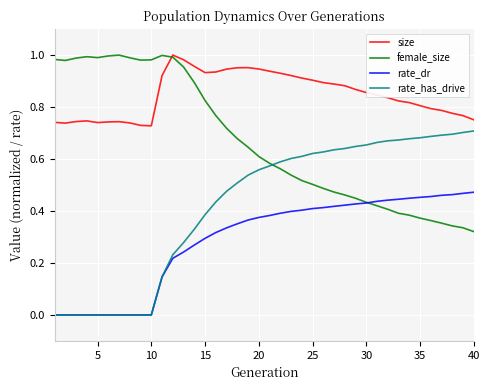

Which series has the largest total across all categories?

size